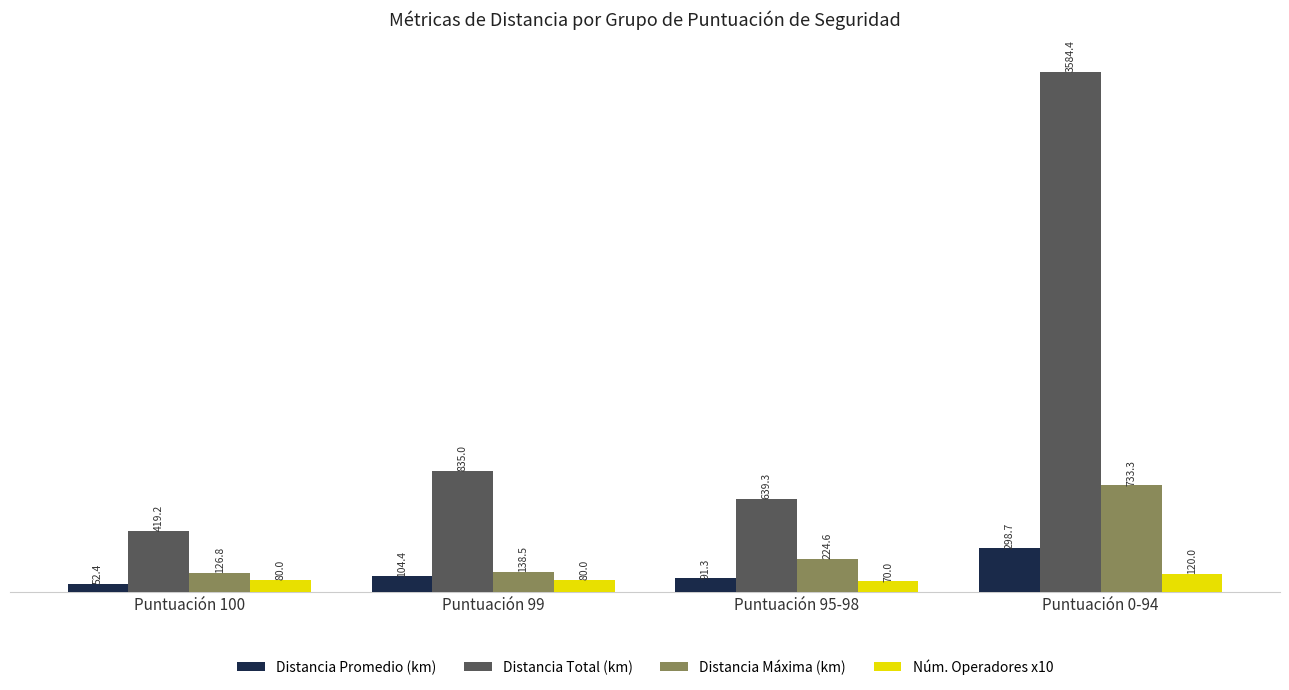

What is the sum of the Distancia Total (km) values at Puntuación 100 and Puntuación 99?

1254.2